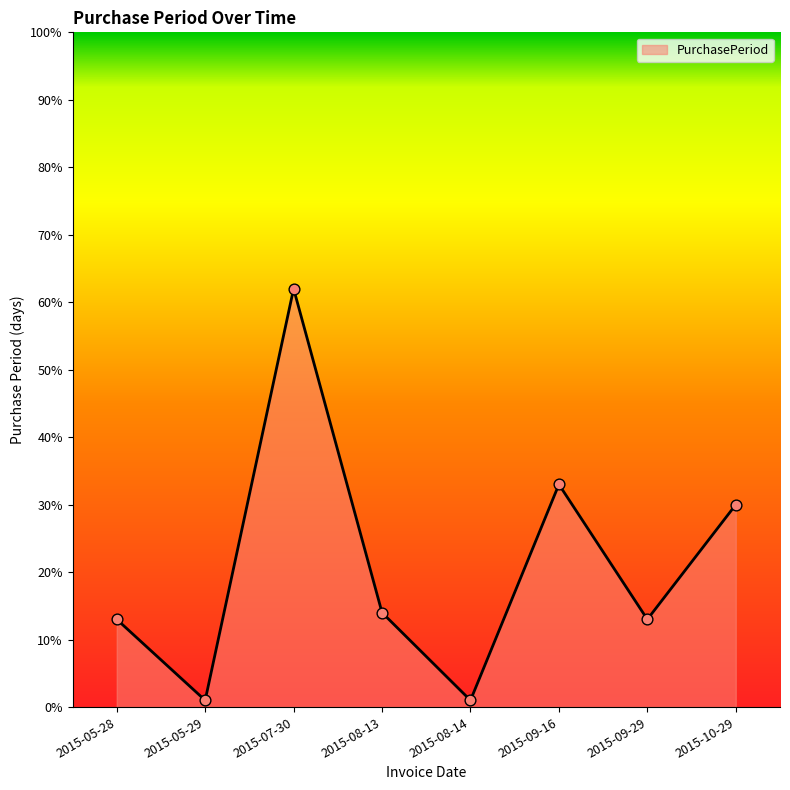

Approximately how many times larger is the value at 2015-08-14 compared to 2015-05-29?

1.0